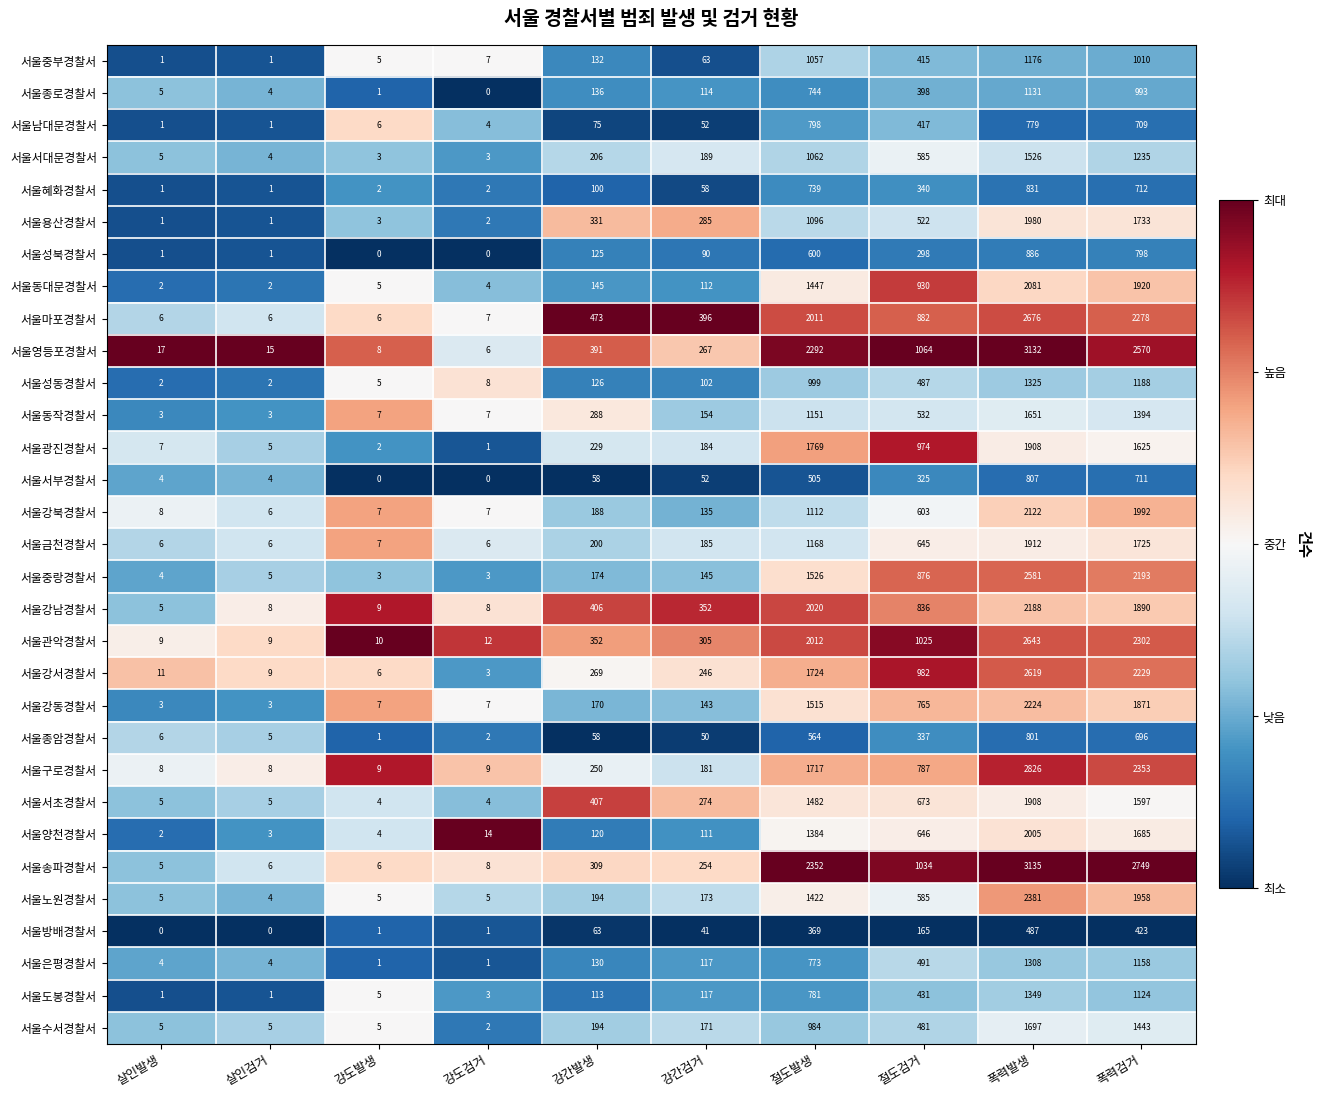

At which category is the sum across all series the highest?

폭력발생